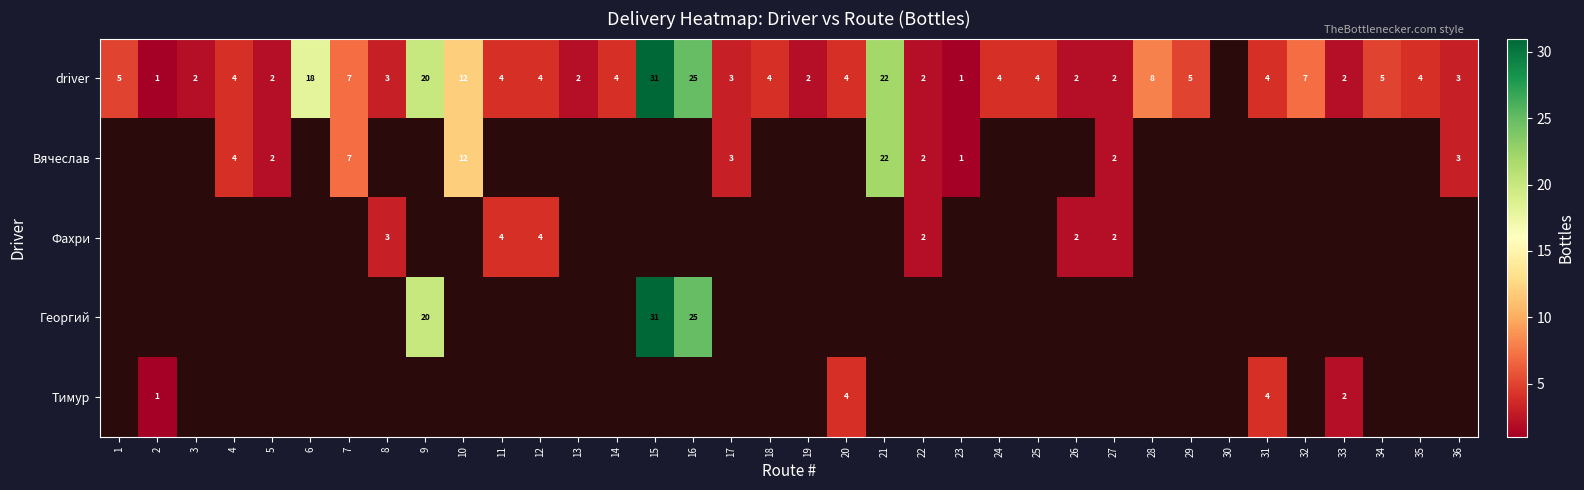

What is the minimum value shown in the chart?

1.0